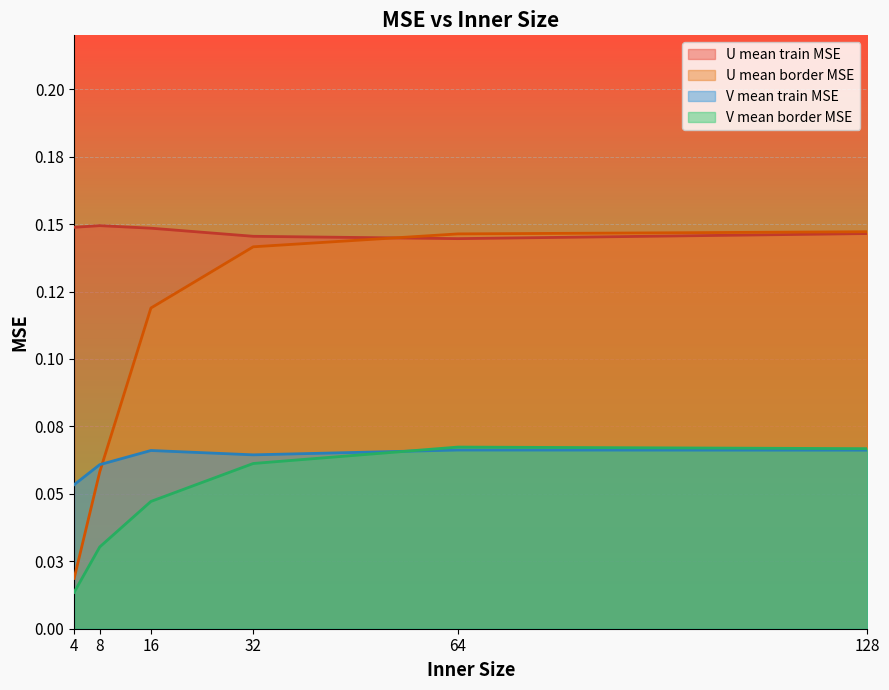

Reading left to right, list all the values displayed in this chart.

U mean train MSE: 0.1	0.1	0.1	0.1	0.1	0.1
U mean border MSE: 0.0	0.1	0.1	0.1	0.1	0.1
V mean train MSE: 0.1	0.1	0.1	0.1	0.1	0.1
V mean border MSE: 0.0	0.0	0.0	0.1	0.1	0.1